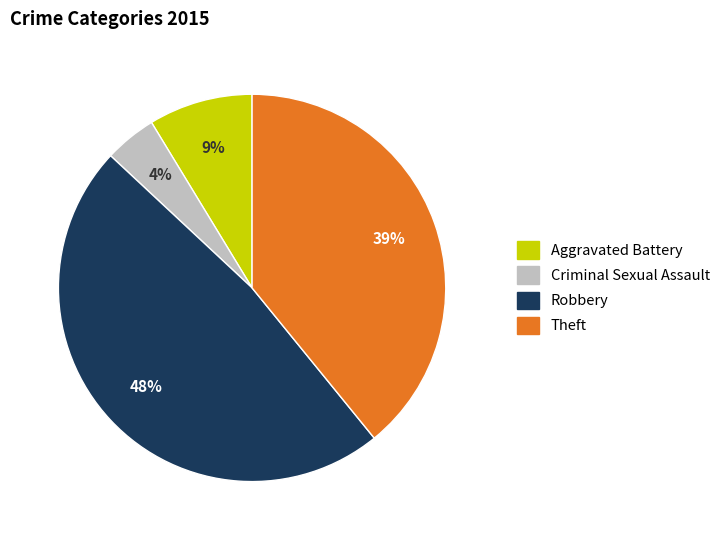

Do Criminal Sexual Assault and Robbery together represent more than half of the pie?

Yes